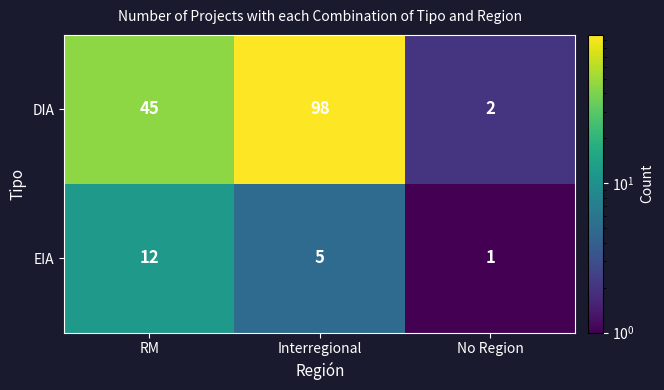

Reading right to left, what are all the values shown in this chart?

DIA: 2	98	45
EIA: 1	5	12